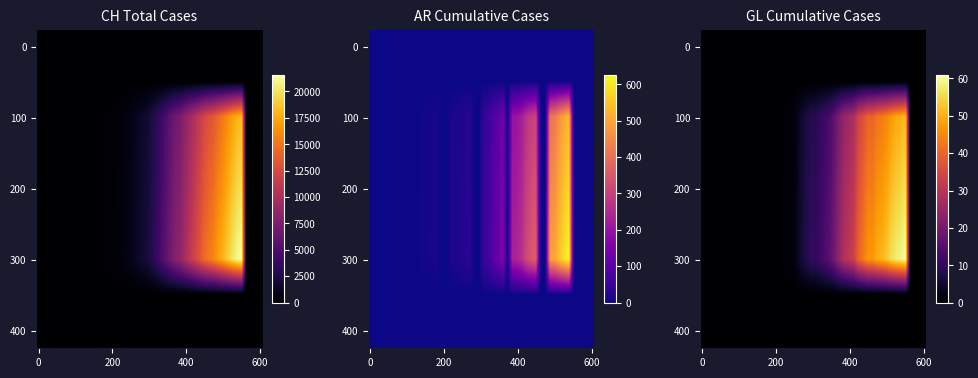

What is the highest value of the ar_values series?

626